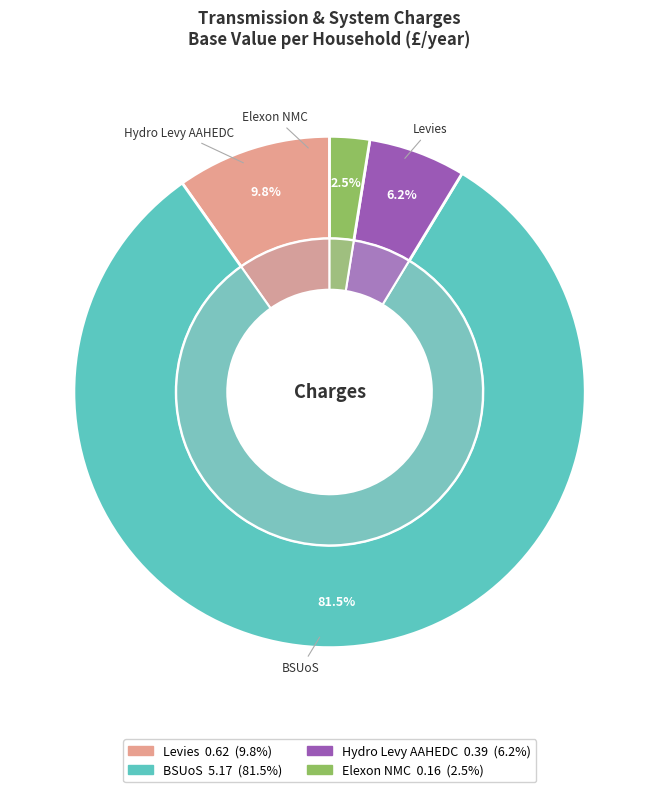

Which category has the biggest portion of the pie?

BSUoS